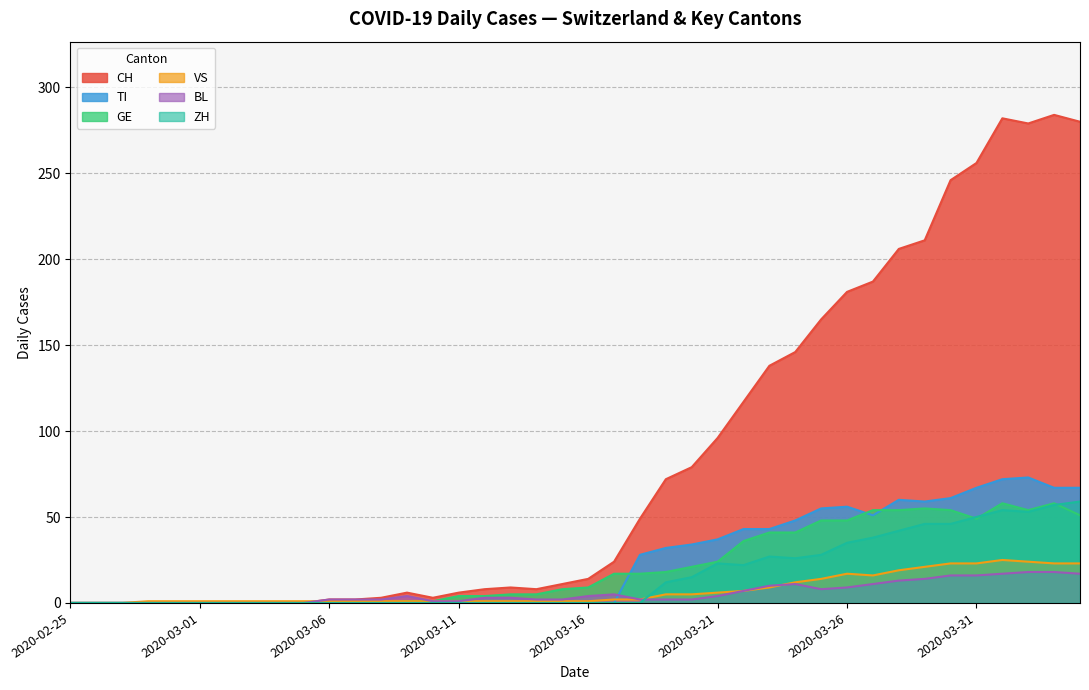

List the series in order of their peak value, highest first.

CH, TI, ZH, GE, VS, BL